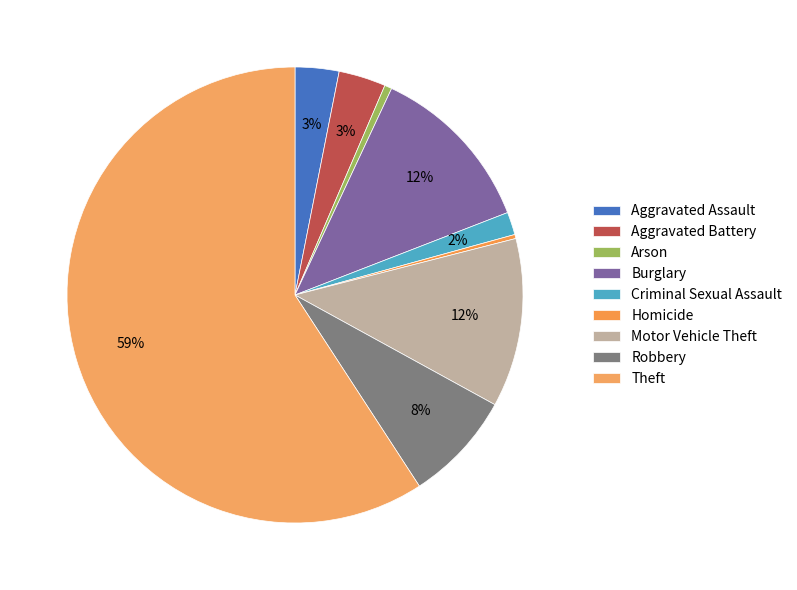

What is the smallest slice in the pie chart?

Homicide